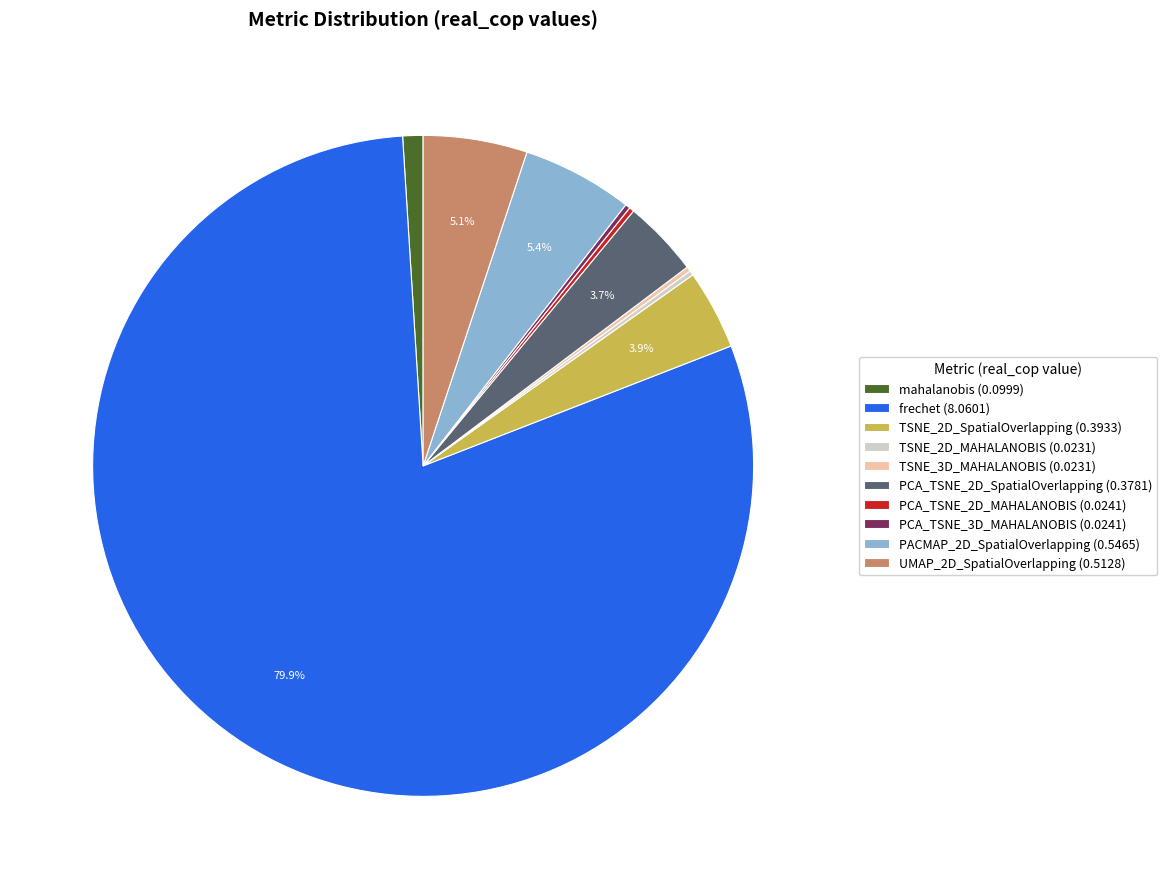

True or false: UMAP_2D_SpatialOverlapping accounts for 17% of the total.

False